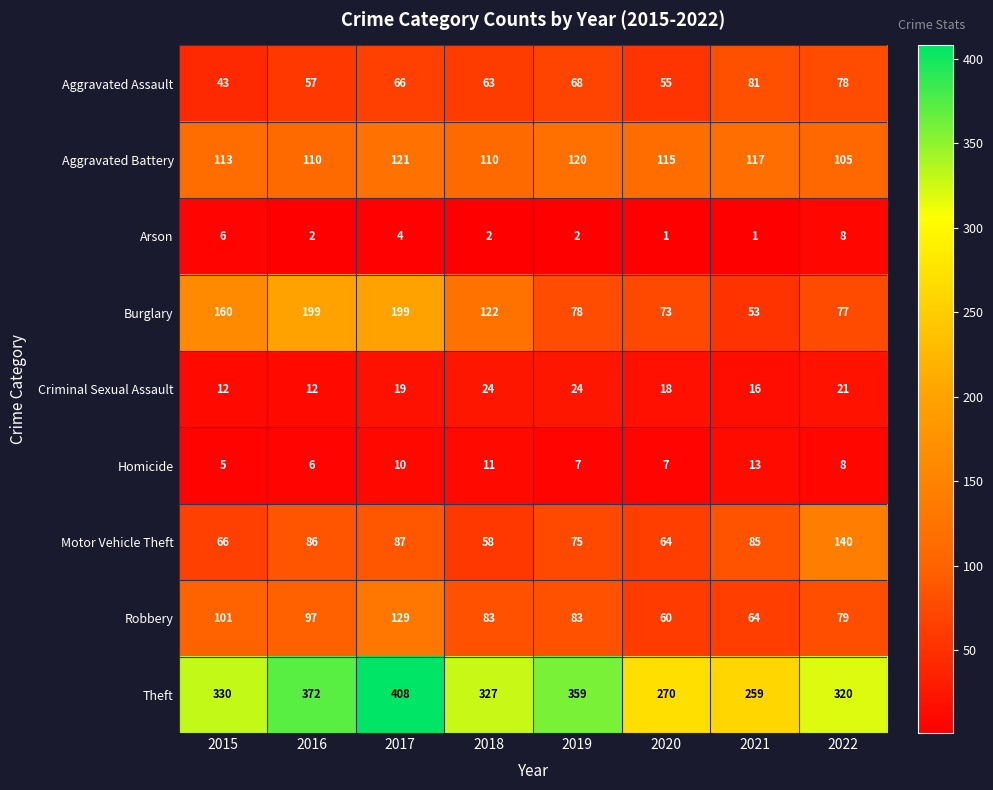

How many data points in Robbery are less than 83?

3